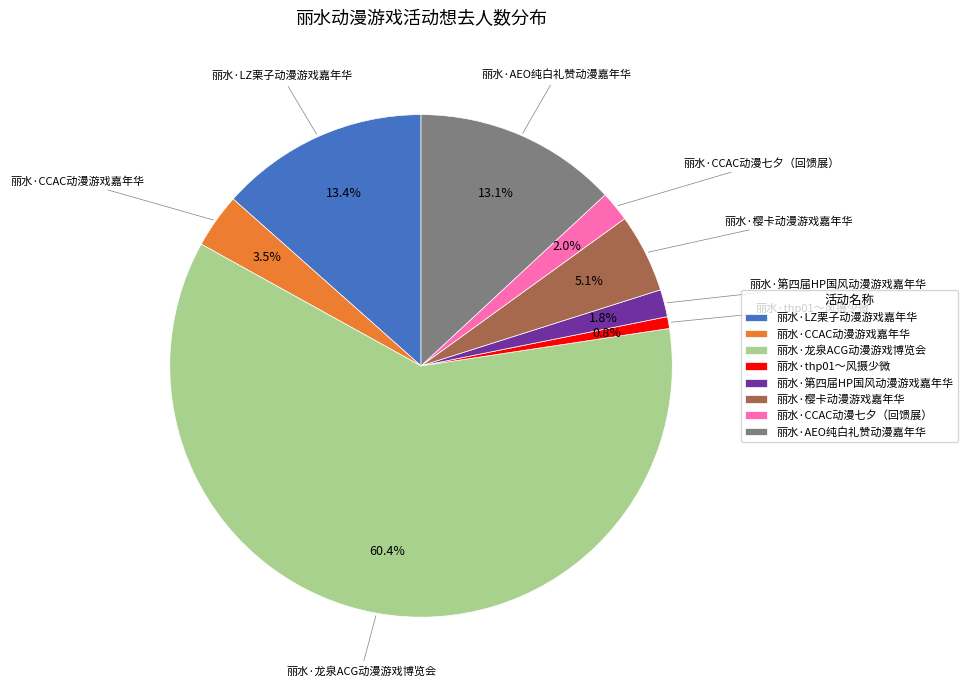

Which slice is the largest?

丽水·龙泉ACG动漫游戏博览会